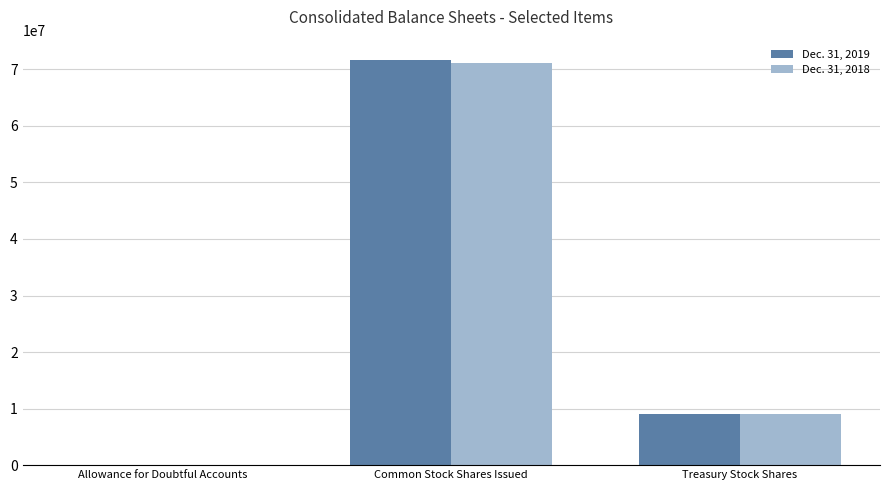

The value of Dec. 31, 2019 at Common Stock Shares Issued is 71667726. True or false?

True